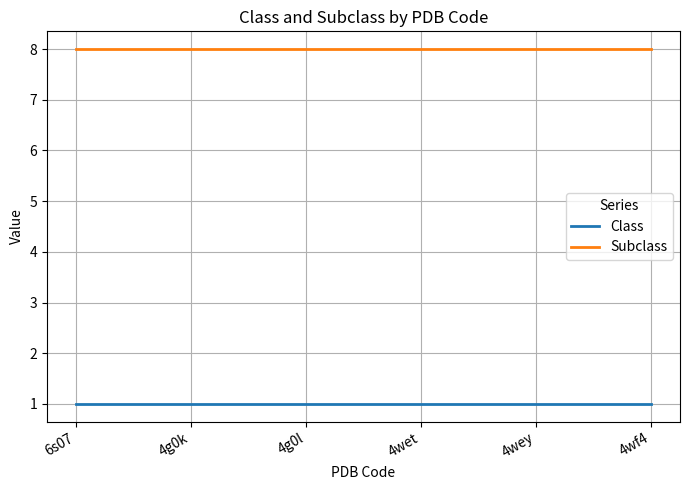

Reading left to right, list all the values displayed in this chart.

Class: 1	1	1	1	1	1
Subclass: 8	8	8	8	8	8